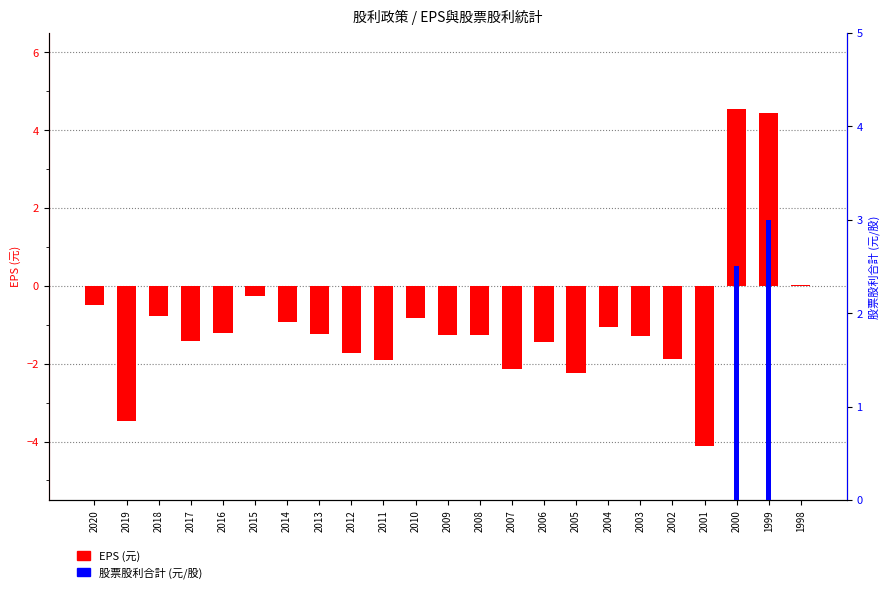

How many bars are there in each group?

2